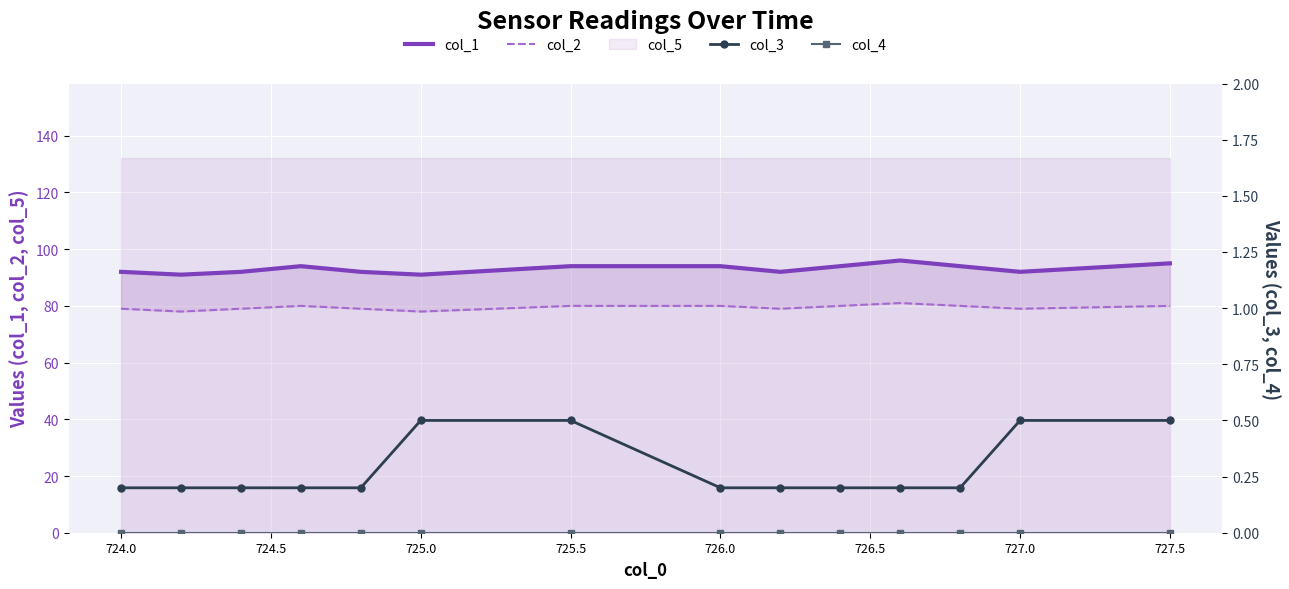

True or false: col_3 has more than 0 points higher than both neighbors.

False